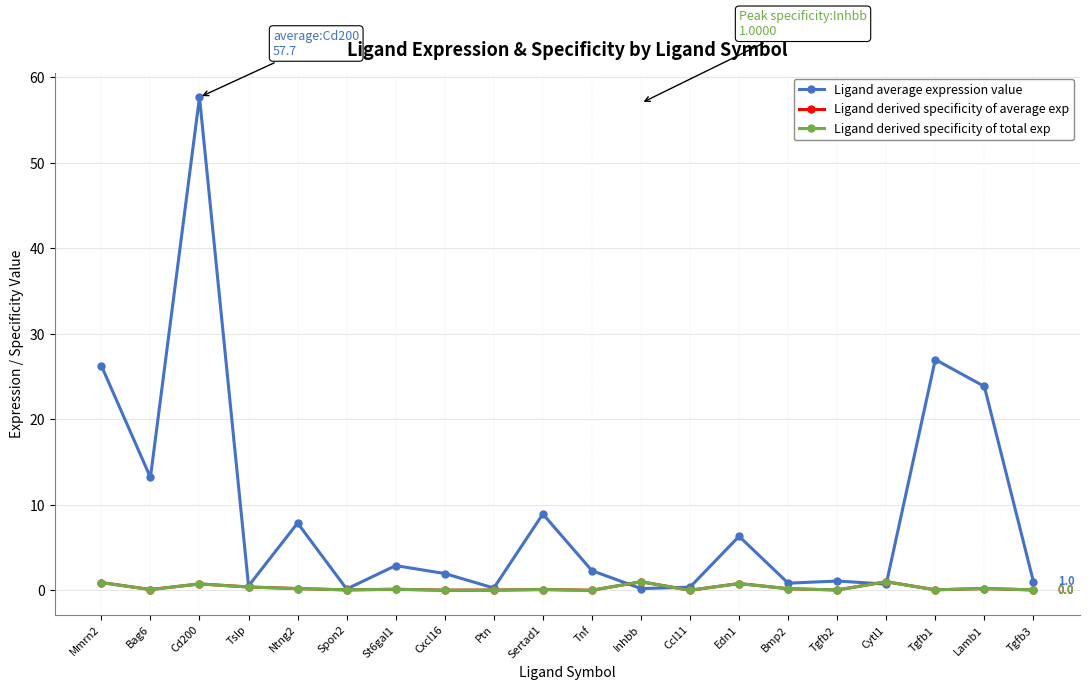

At which label is Ligand derived specificity of total exp closest to 0?

Tnf